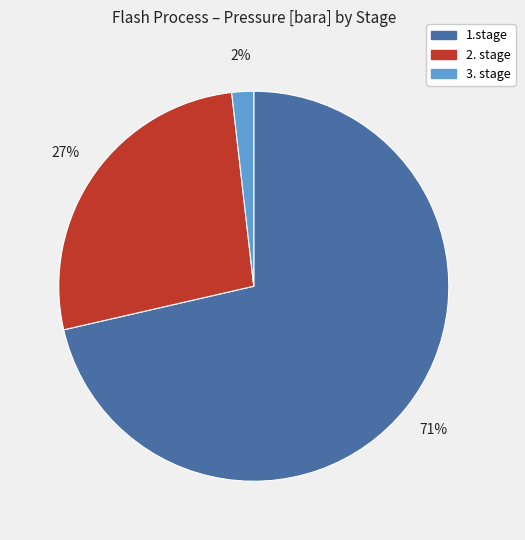

Between 2. stage and 3. stage, which is larger?

2. stage